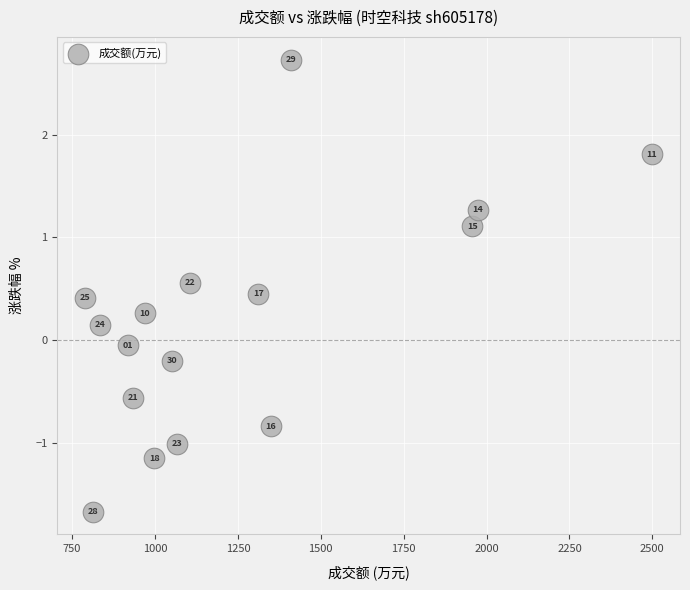

What is the range of X values (max minus min)?

1708.0